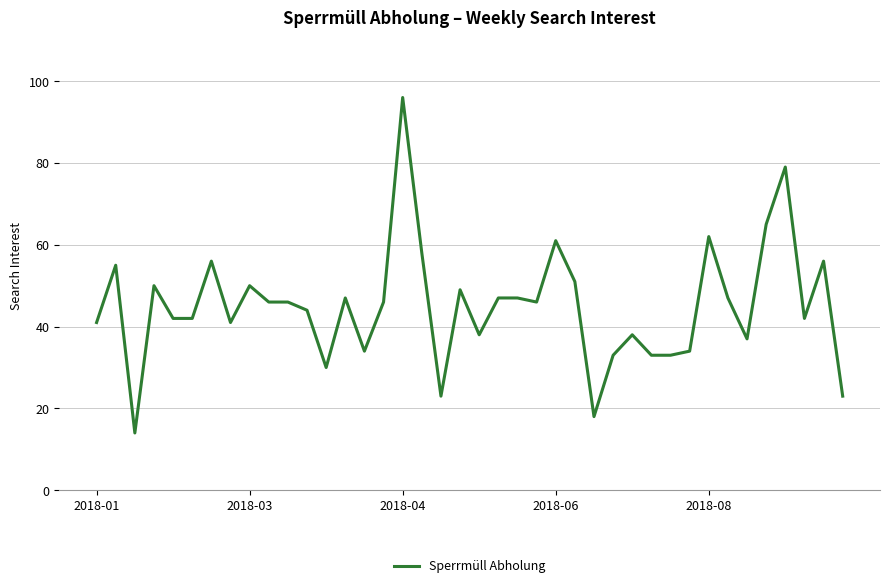

Does the chart have visible grid lines?

Yes